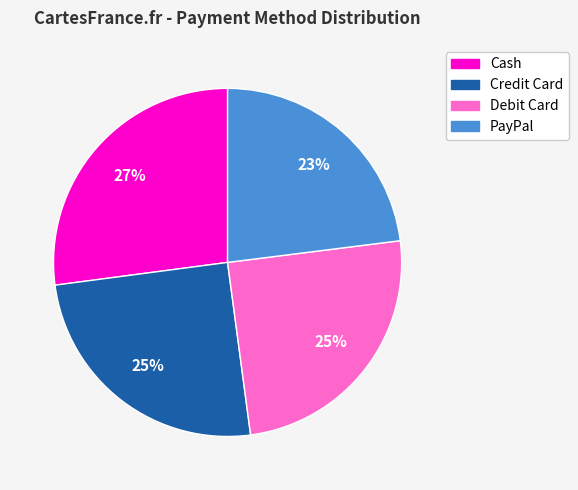

To the nearest percent, what is the difference between the PayPal and Cash slice percentages?

4%